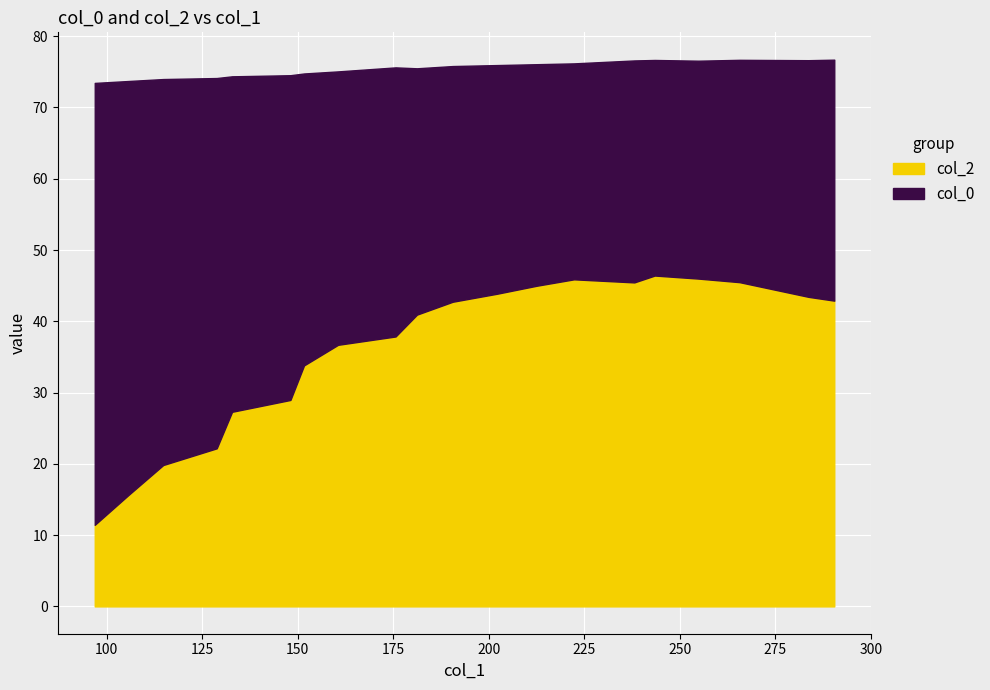

Rank the series at 7 from highest to lowest value.

col_0, col_2